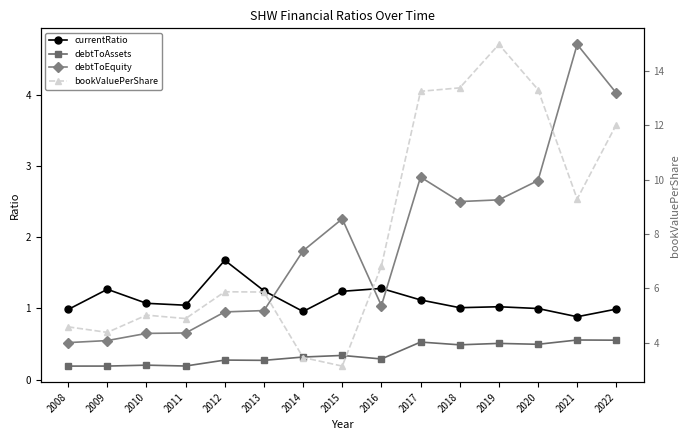

True or false: debtToEquity and debtToAssets intersect in this chart.

False